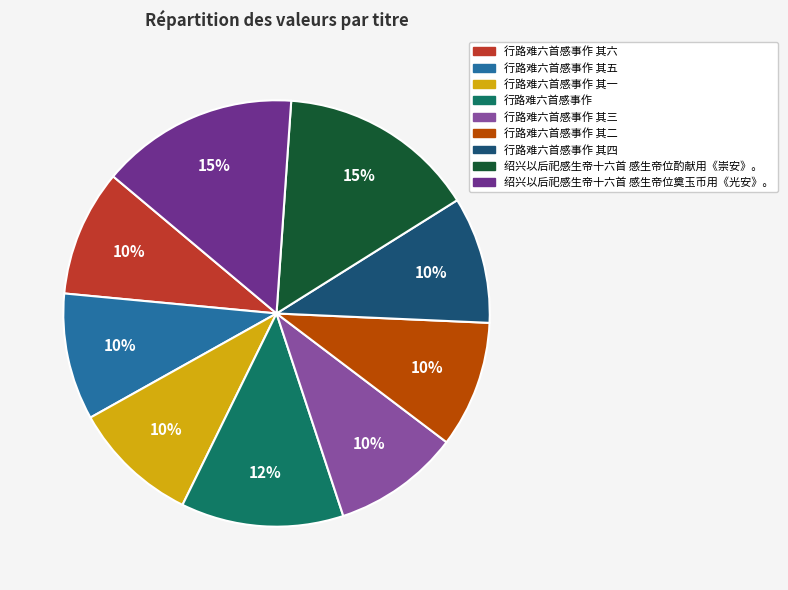

Between 行路难六首感事作 and 行路难六首感事作 其五, which is larger?

行路难六首感事作